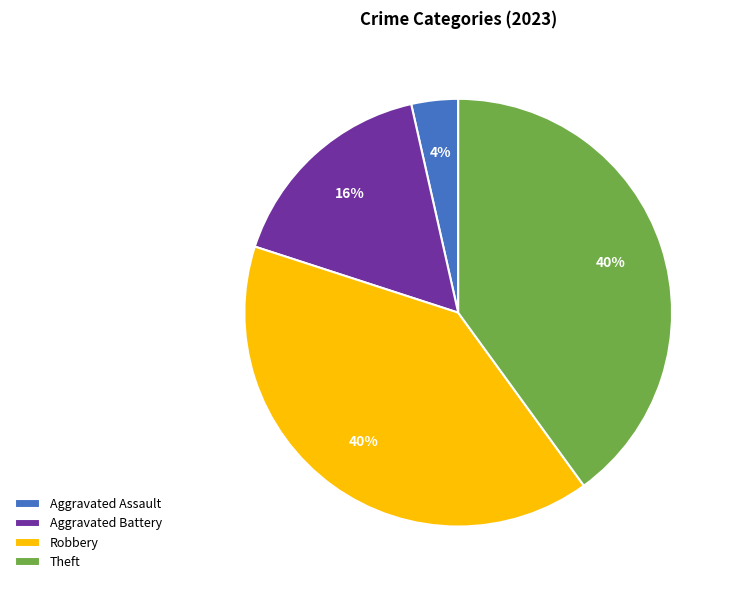

Approximately how many times larger is the value at Theft compared to Robbery?

1.0